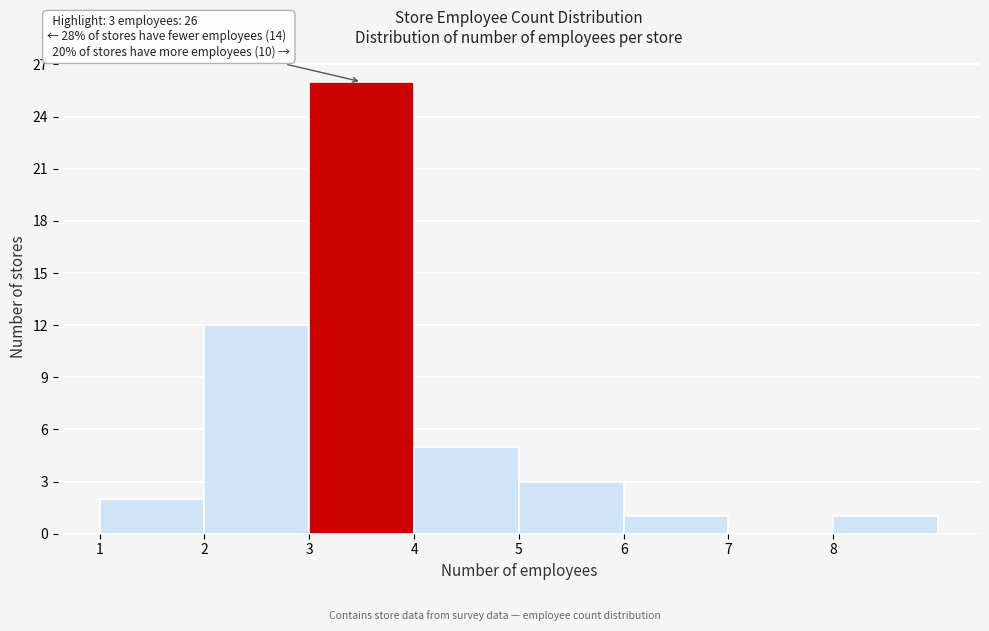

Which range on the x-axis has the tallest bar?

3 to 4